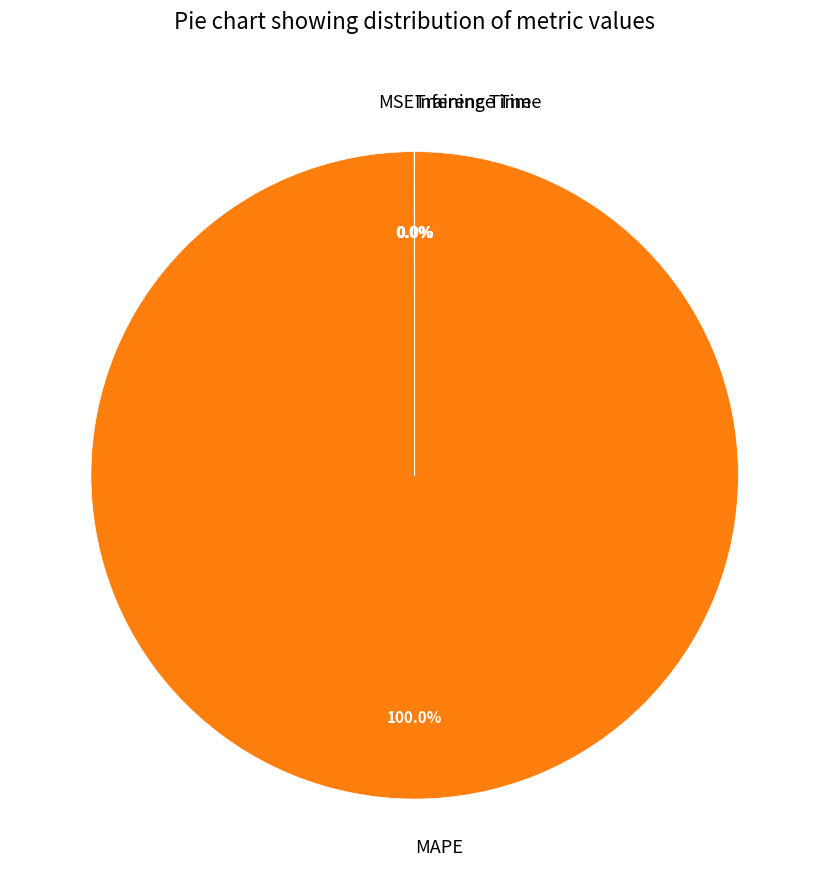

What is the largest slice in the pie chart?

MAPE